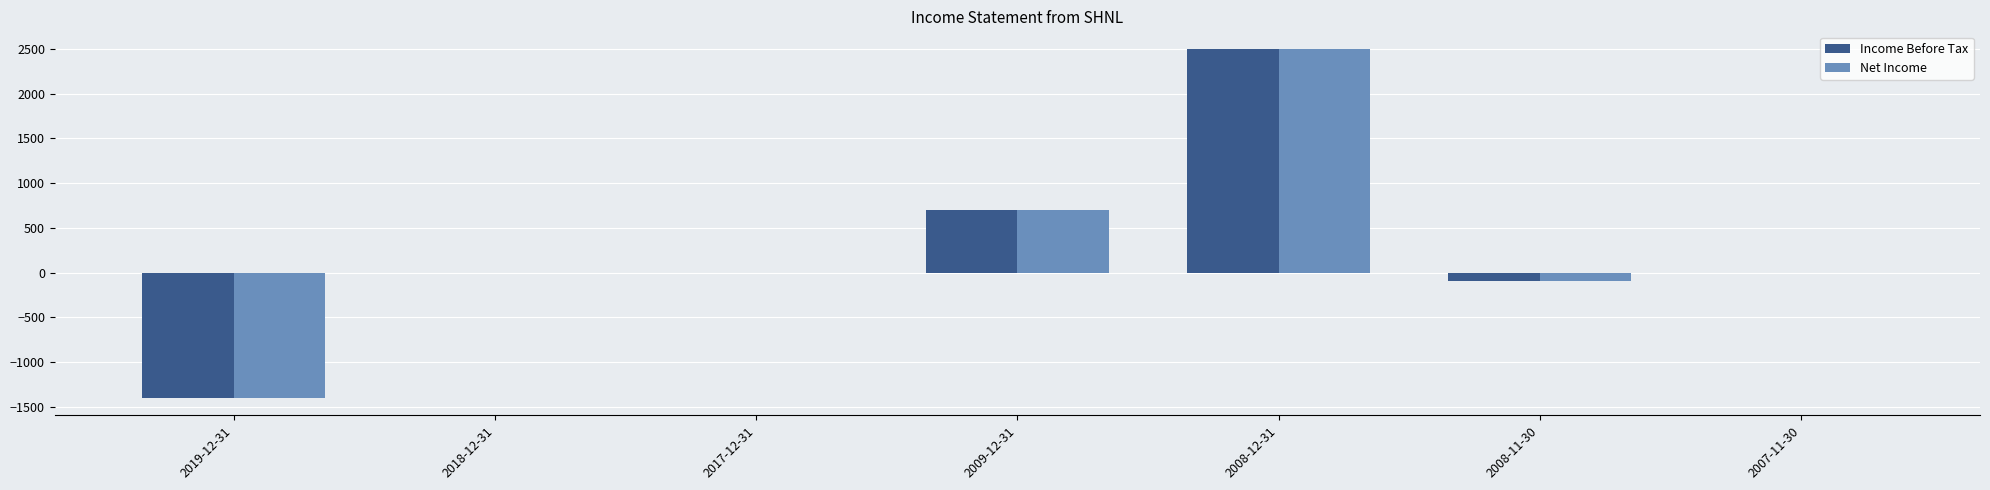

Where is Income Before Tax nearest to the value 550?

2009-12-31